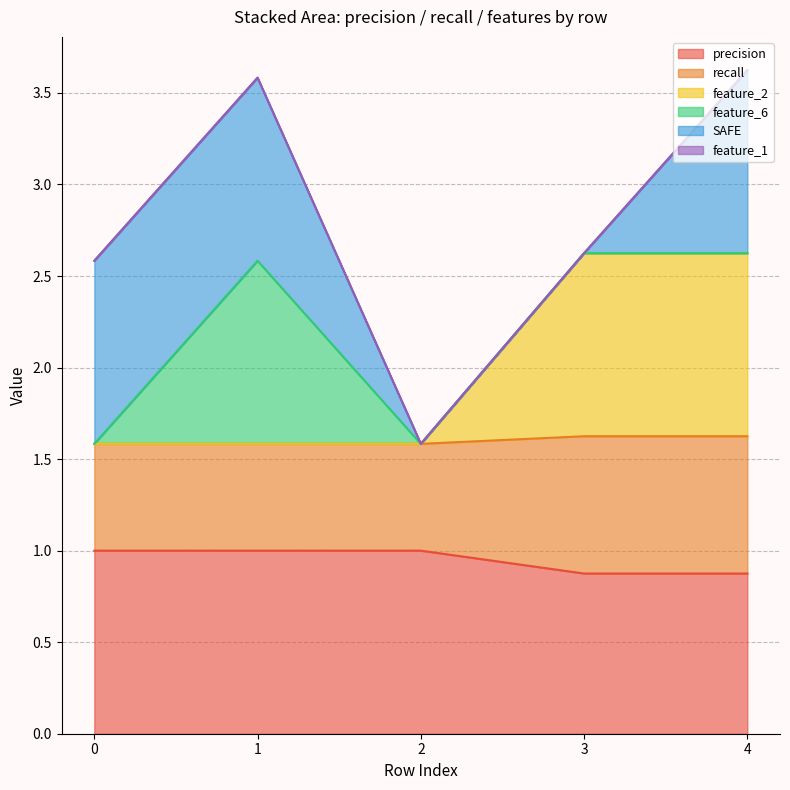

What is the total value across all series at 3?

2.6